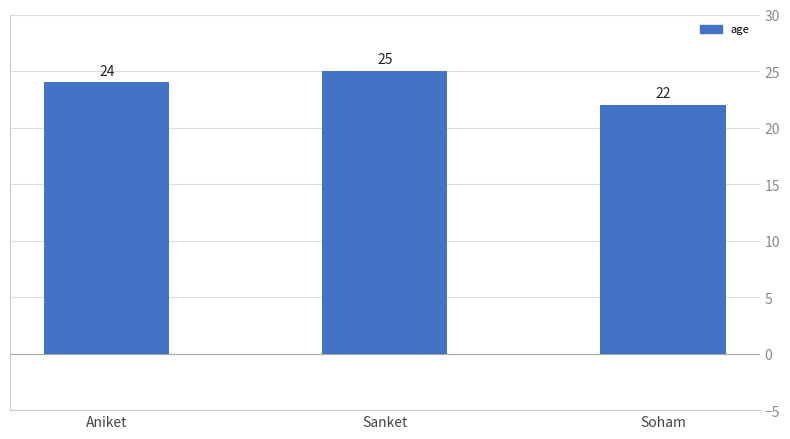

What is the maximum value shown in the chart?

25